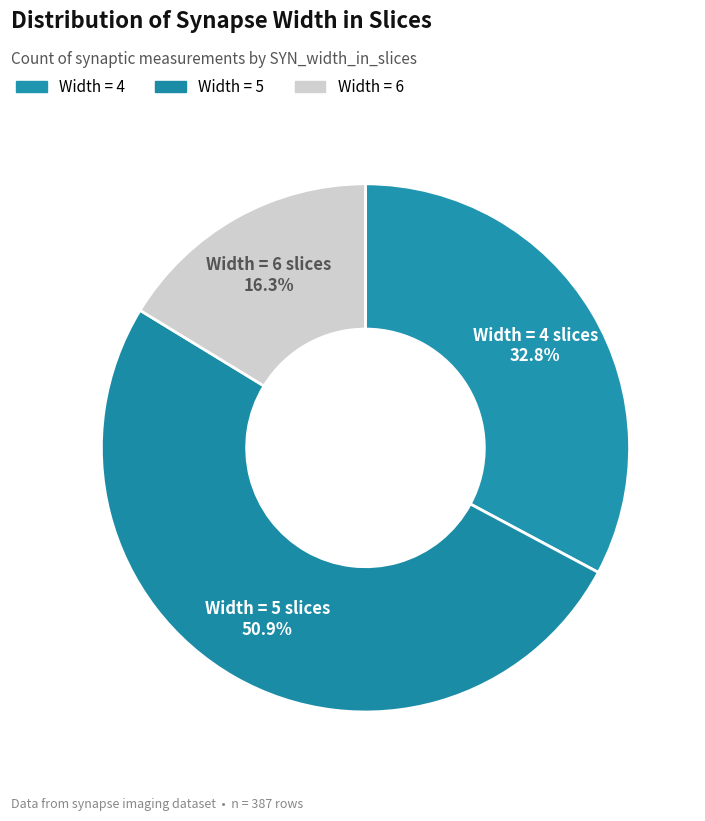

Count the number of slices in the pie.

3